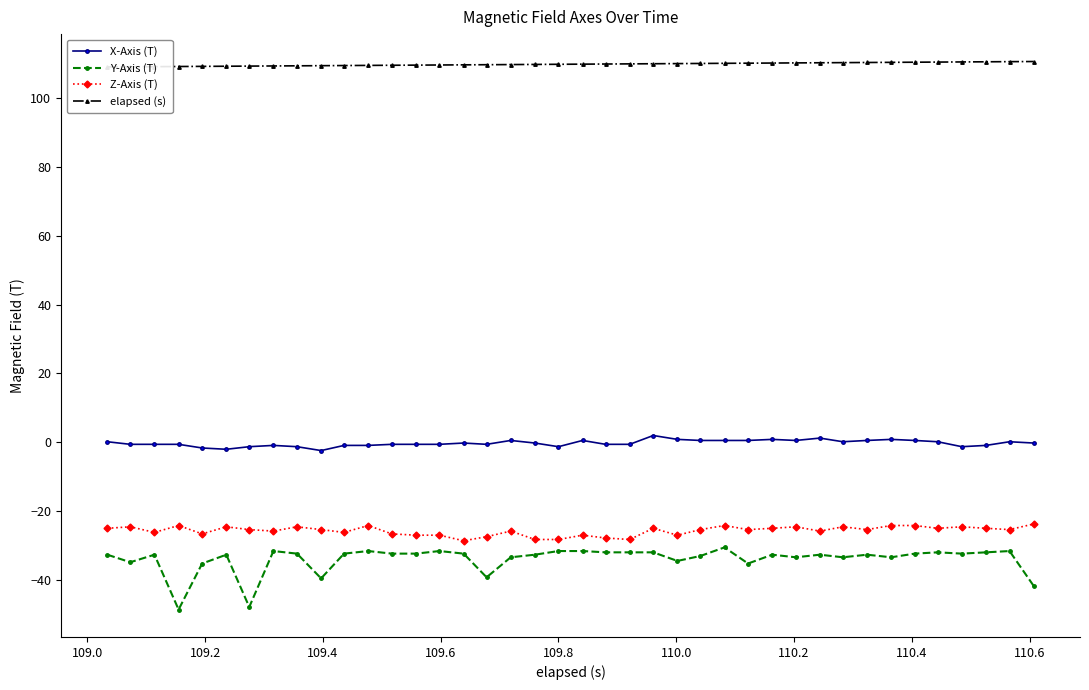

True or false: Z-Axis (T) has more than 1 points higher than both neighbors.

True